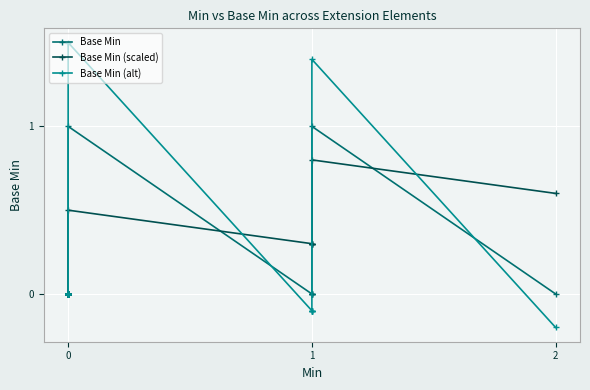

The Base Min series shows 0.4 at 0. True or false?

False